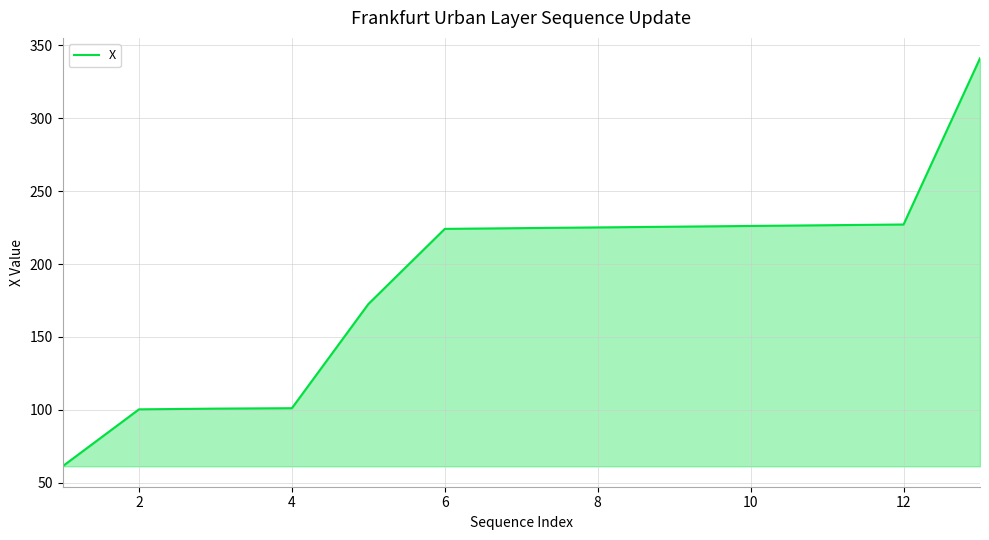

What is the greatest value displayed?

341.2